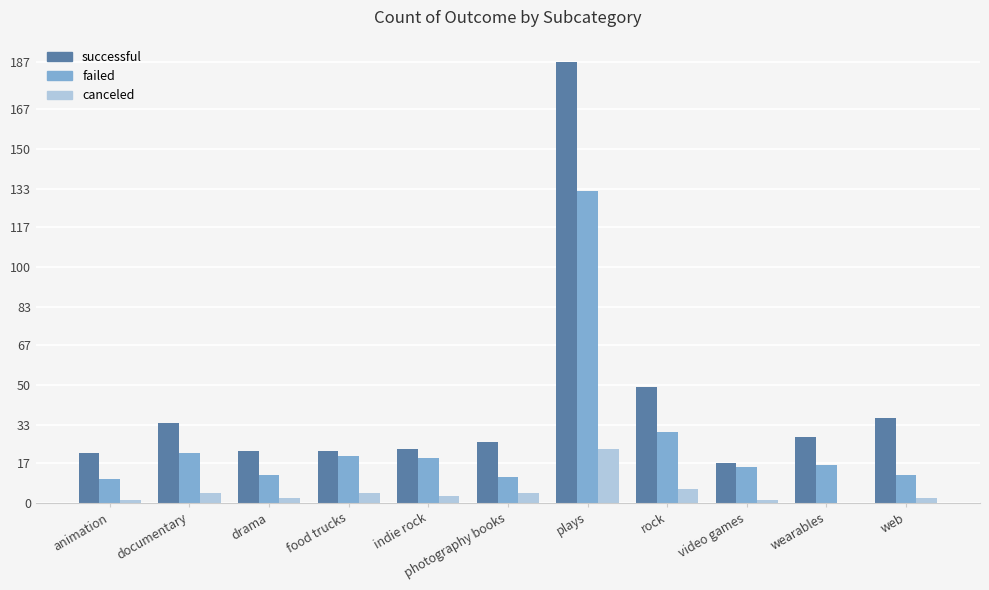

What is the total value across all series at drama?

36